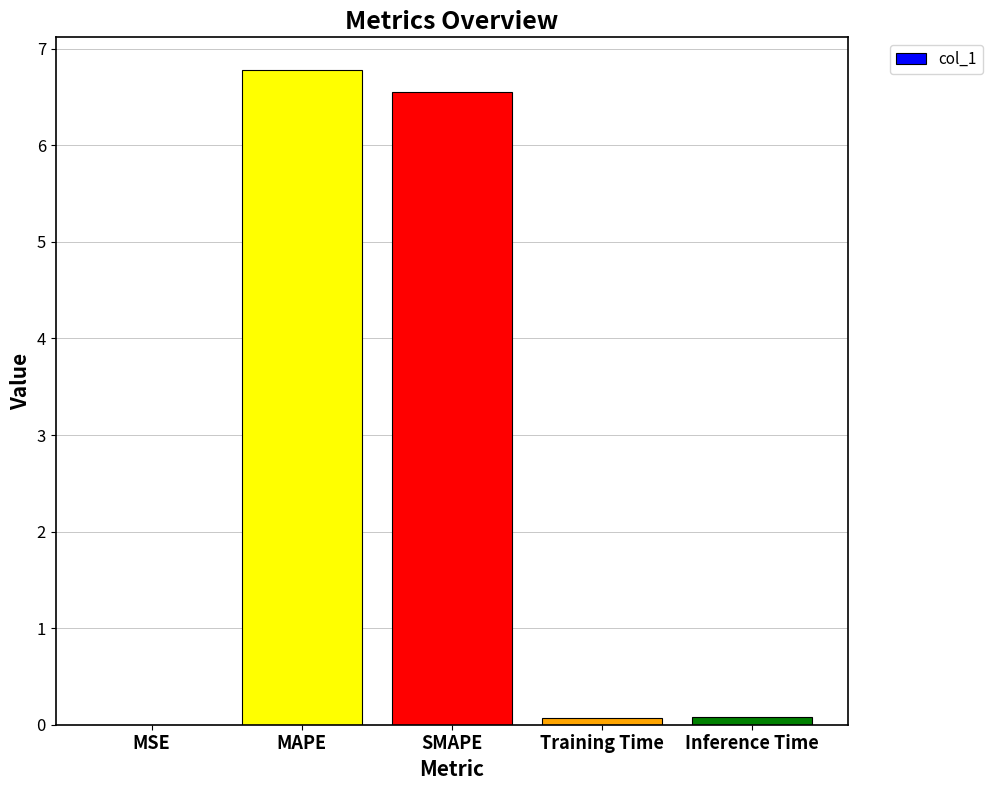

Are the bars horizontal?

No